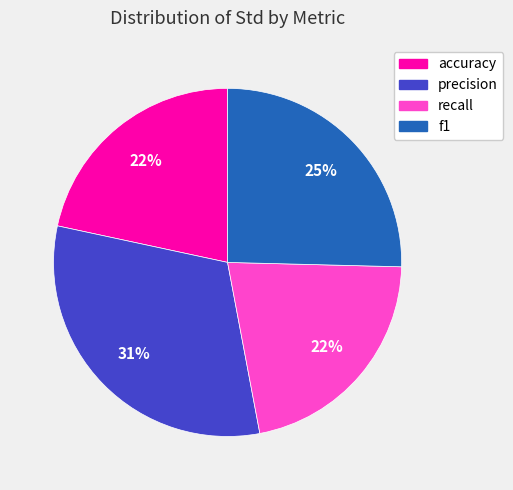

Which slice is the largest?

precision